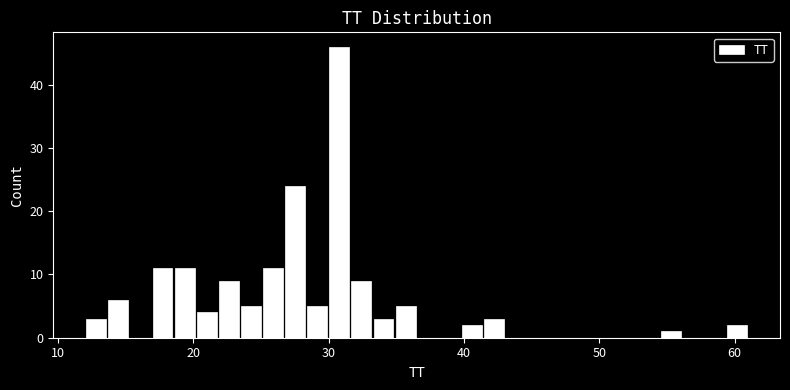

Read against the x-axis, roughly where is the centre of the tallest bar?

31